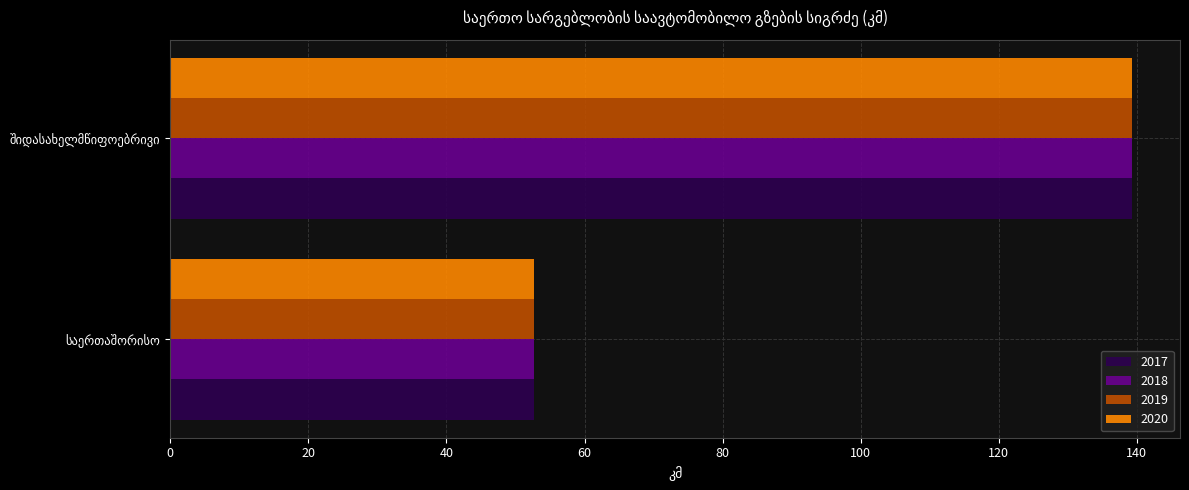

What is the difference between the maximum and minimum values in the 2018 series?

86.6